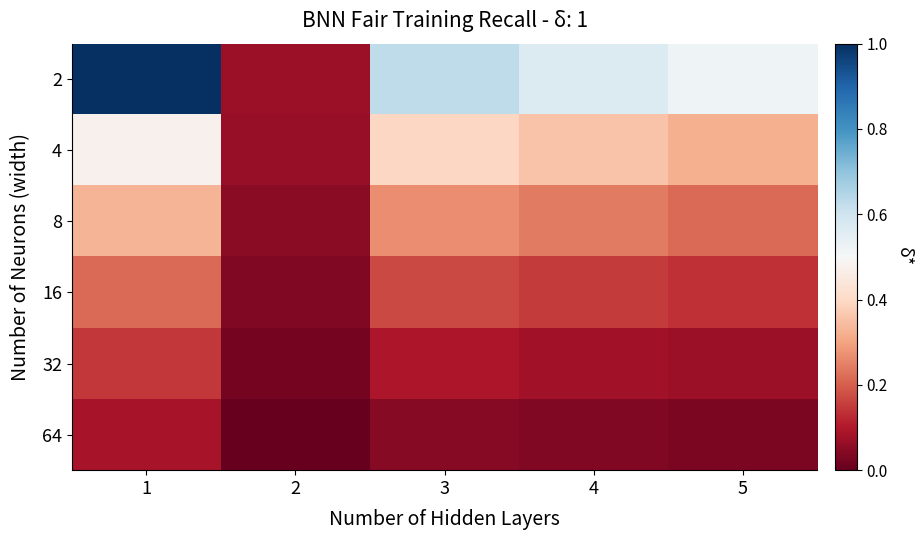

List the series in order of their peak value, highest first.

2, 4, 8, 16, 32, 64